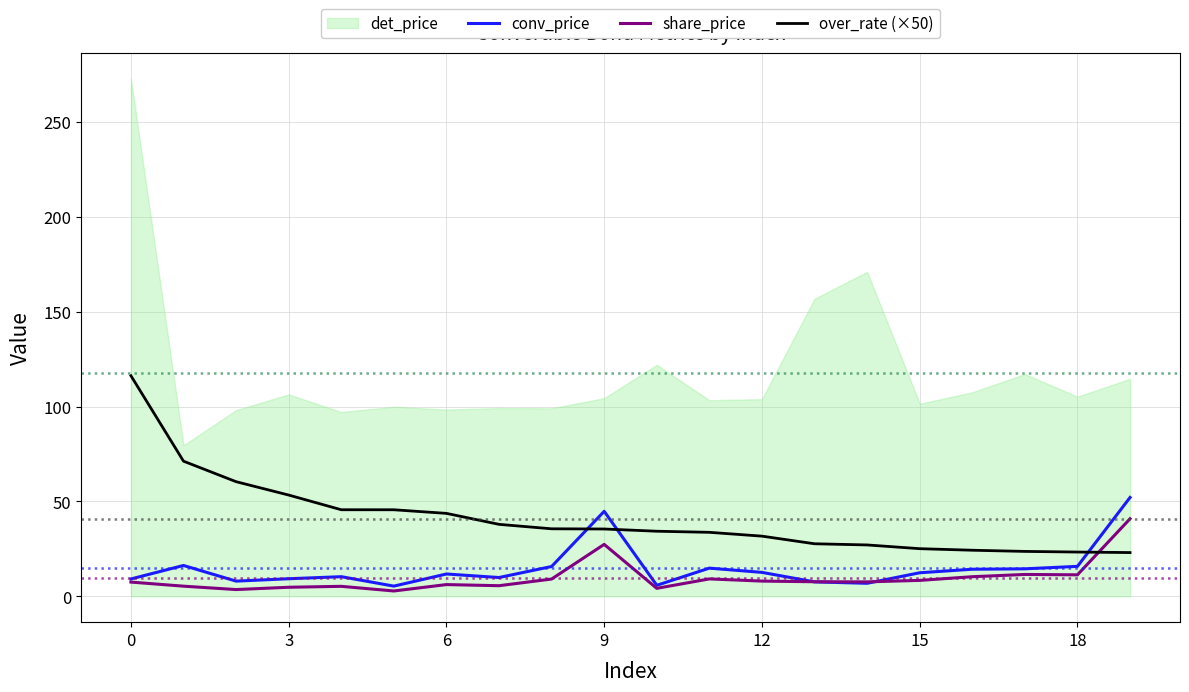

What is the smallest value displayed?

2.8